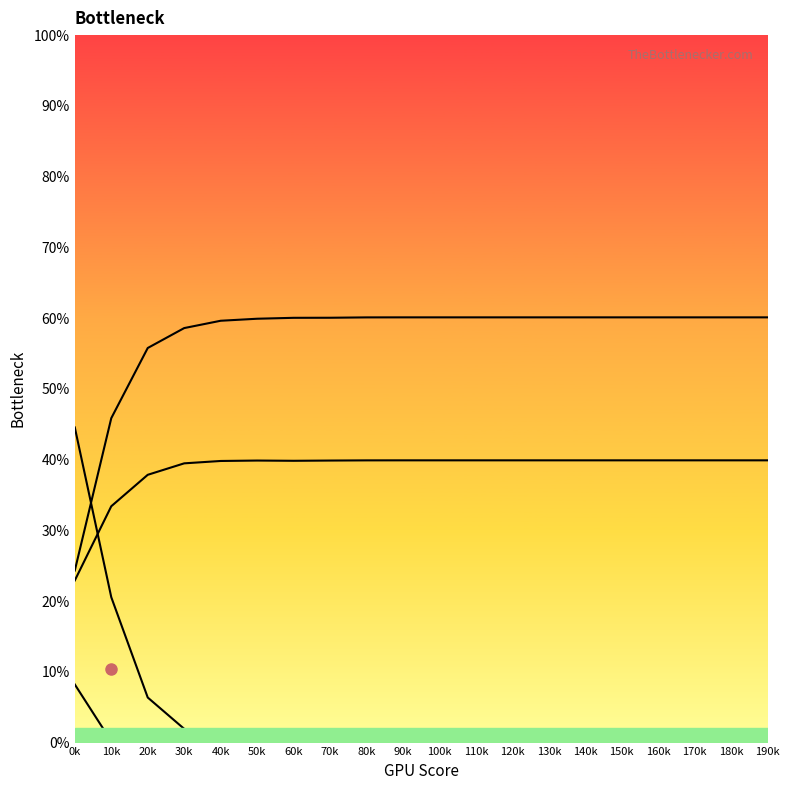

At which label does row3 reach its minimum?

30k